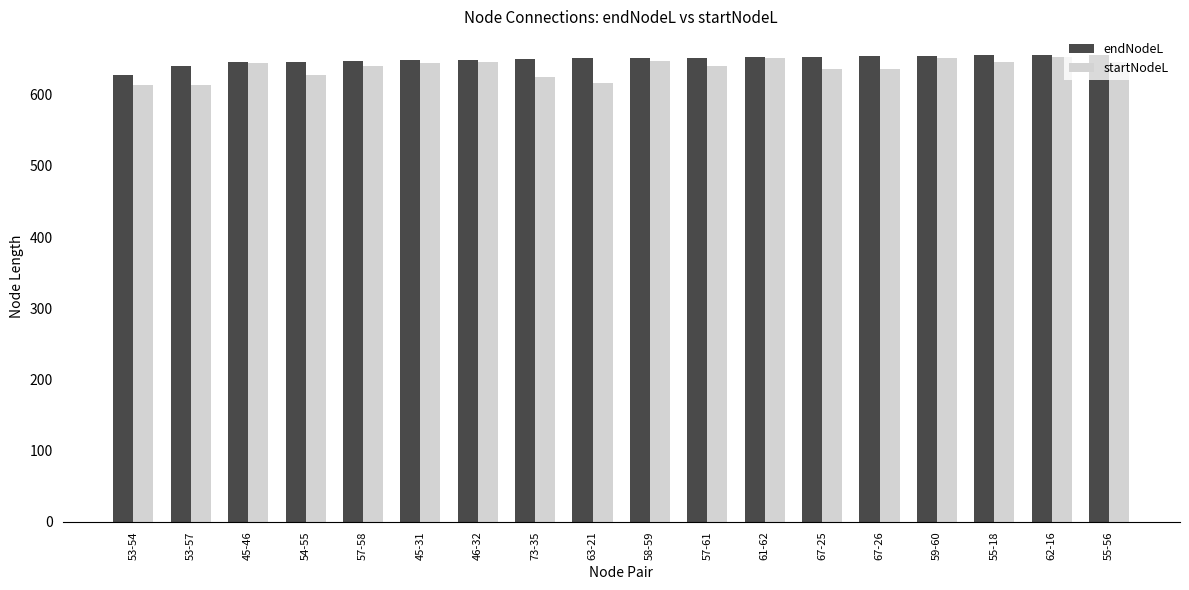

Which series has the largest range (max minus min)?

startNodeL